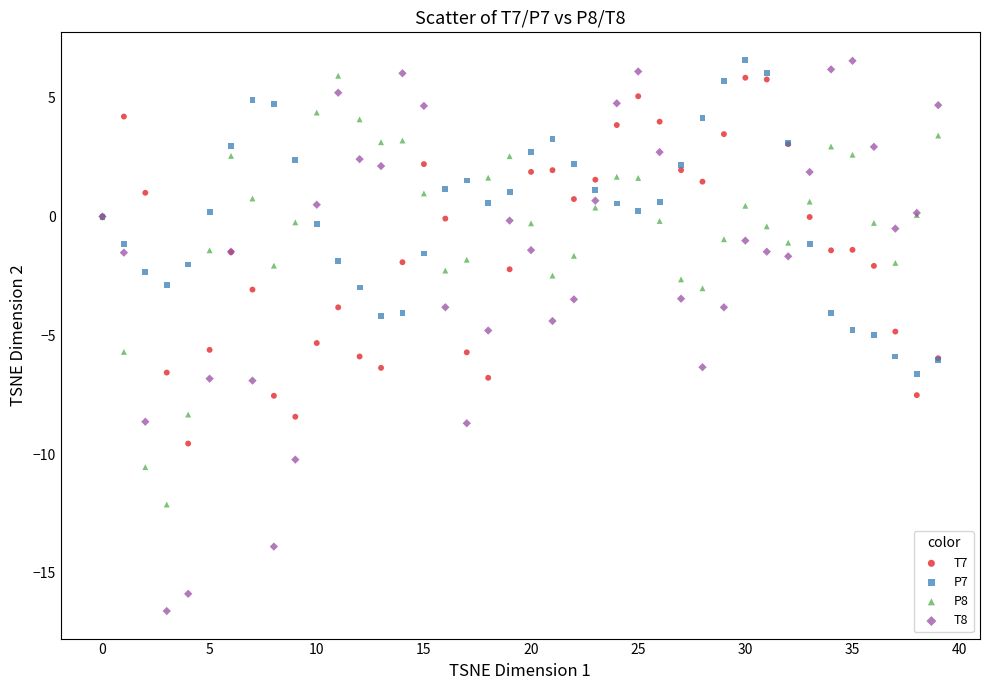

Which series has the largest Y range (max minus min)?

T8